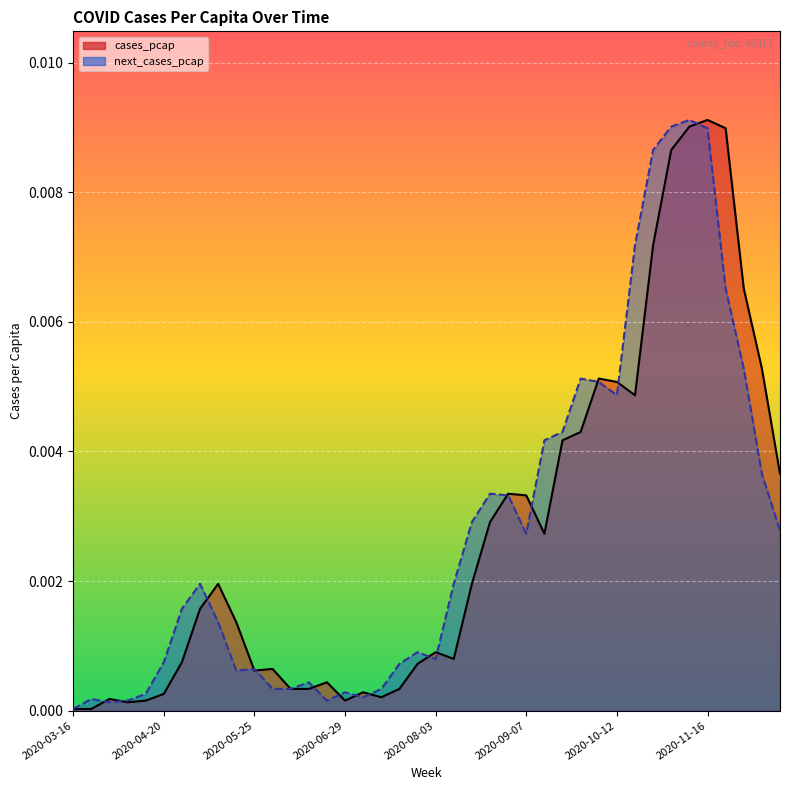

What position from the left is 2020-07-20?

19